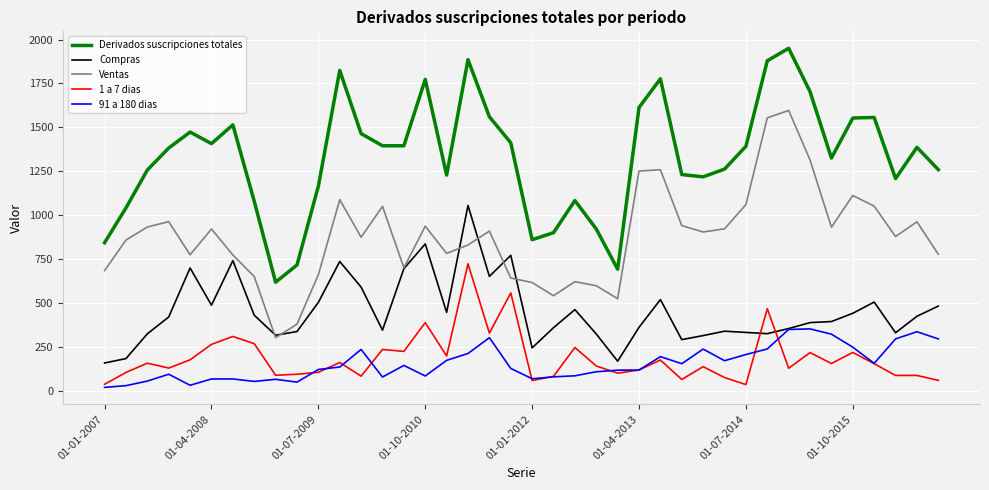

What are all the series names shown in the legend?

Derivados suscripciones totales, Compras, Ventas, 1 a 7 dias, 91 a 180 dias